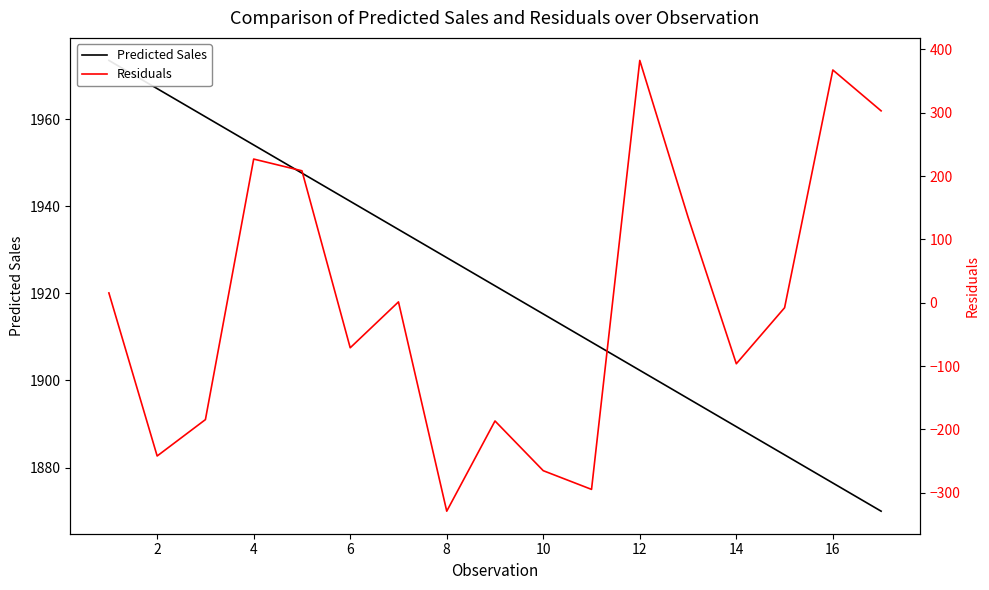

What is the smallest value displayed?

-329.2